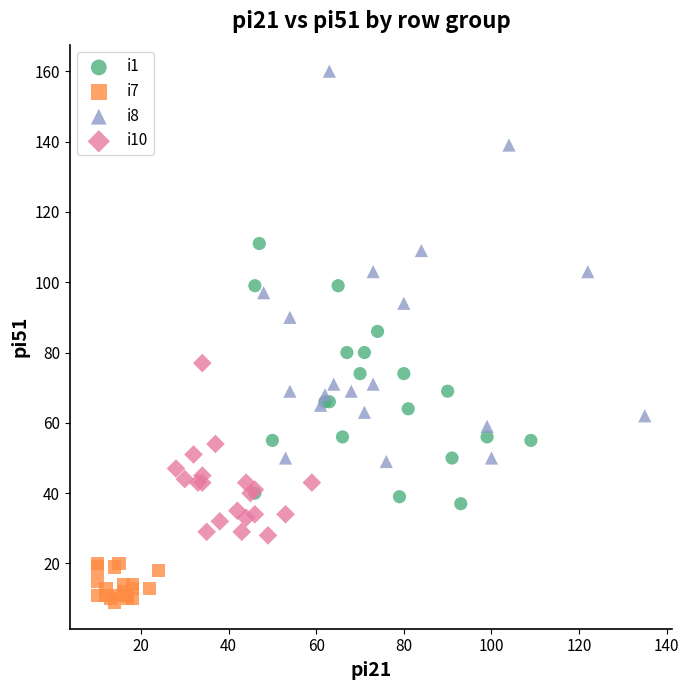

Which series has the widest spread of Y values?

i8